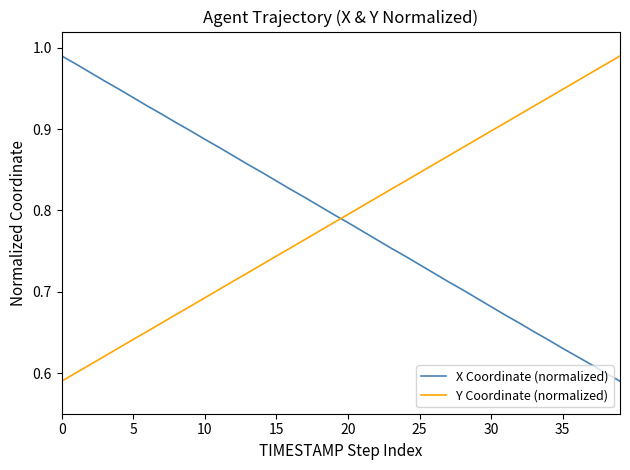

Which series ends up on top after the final intersection of Y Coordinate (normalized) and X Coordinate (normalized)?

Y Coordinate (normalized)